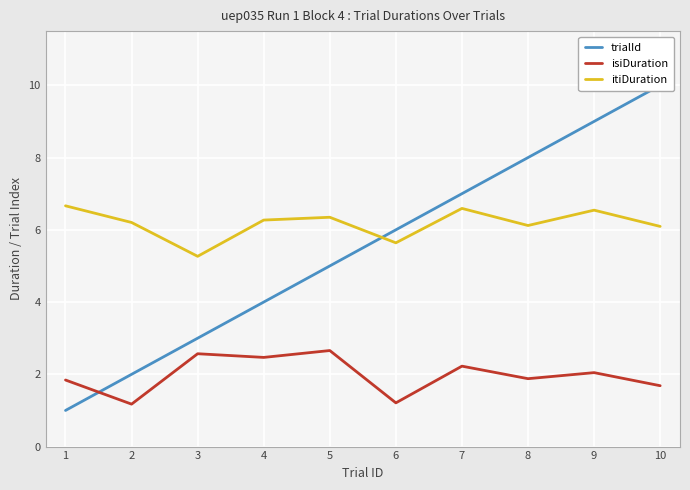

True or false: isiDuration has a value of 1.7 at 5.

False